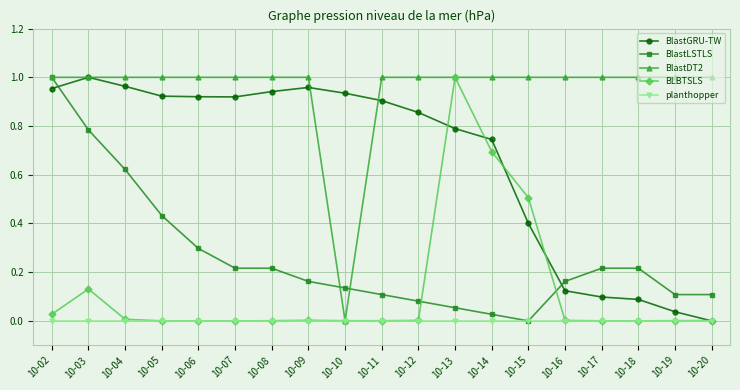

How many lines are shown in the chart?

5